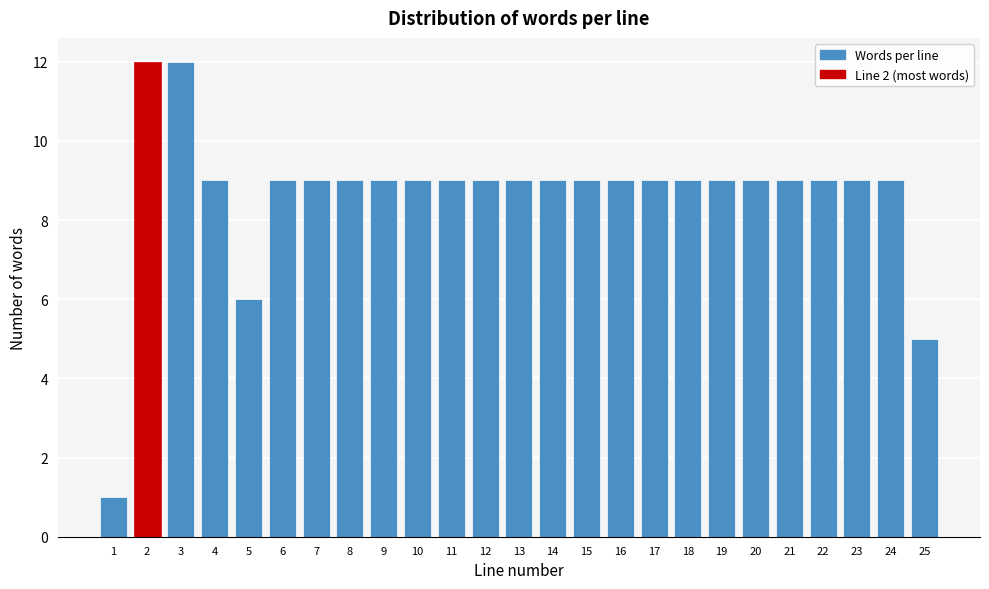

Reading left to right, extract all data points from this chart.

1	12	12	9	6	9	9	9	9	9	9	9	9	9	9	9	9	9	9	9	9	9	9	9	5